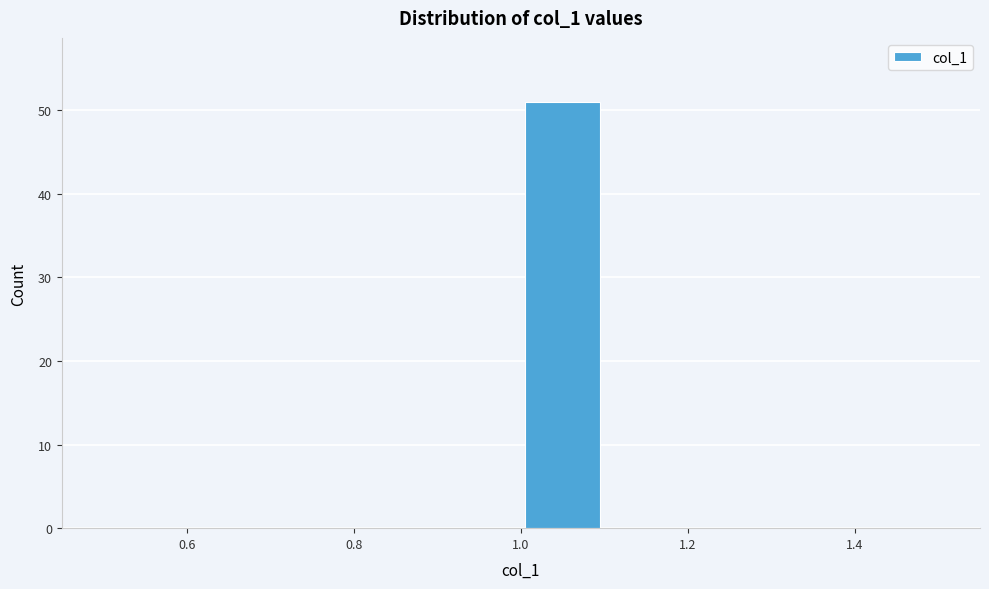

Reading left to right, transcribe this chart: for each bar, give the range it covers on the x-axis and its height. The values are not printed on the chart, so give them approximately, as read against the axis.

0.5 to 0.6: 0
0.6 to 0.7: 0
0.7 to 0.8: 0
0.8 to 0.9: 0
0.9 to 1.0: 0
1.0 to 1.1: 51
1.1 to 1.2: 0
1.2 to 1.3: 0
1.3 to 1.4: 0
1.4 to 1.5: 0